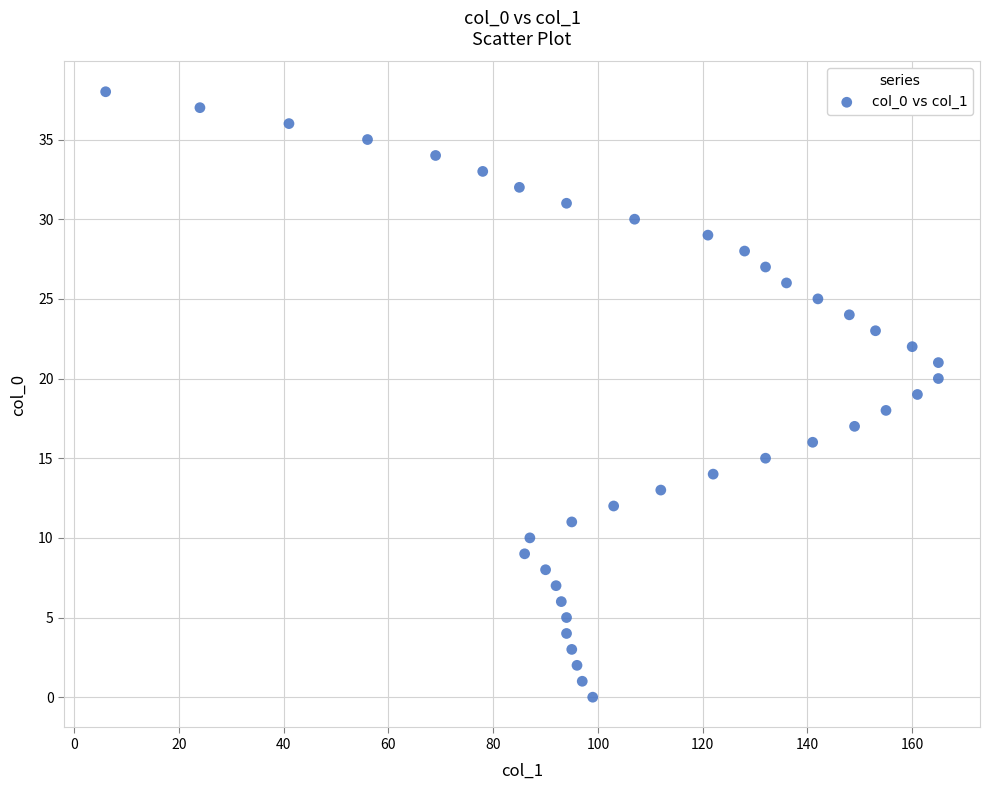

What is the range of Y values (max minus min)?

38